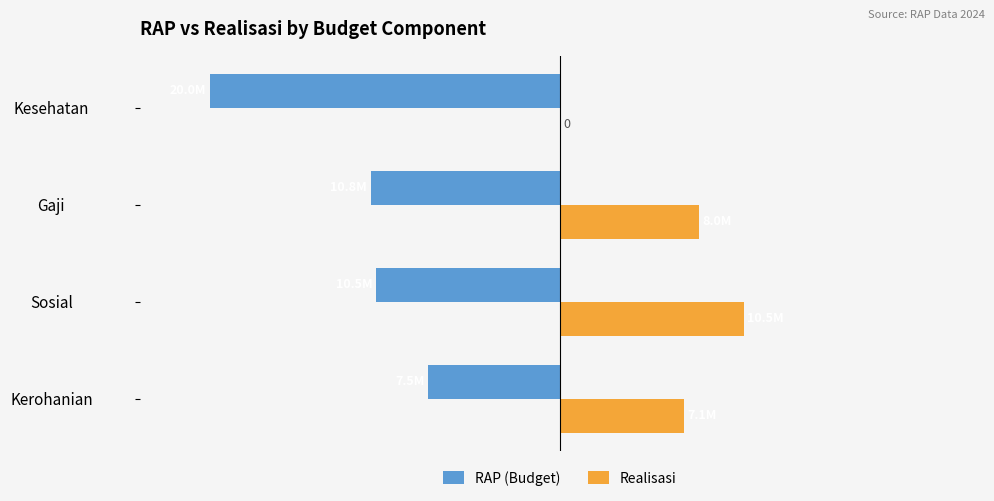

List the series in order of their overall mean, lowest first.

RAP (Budget), Realisasi